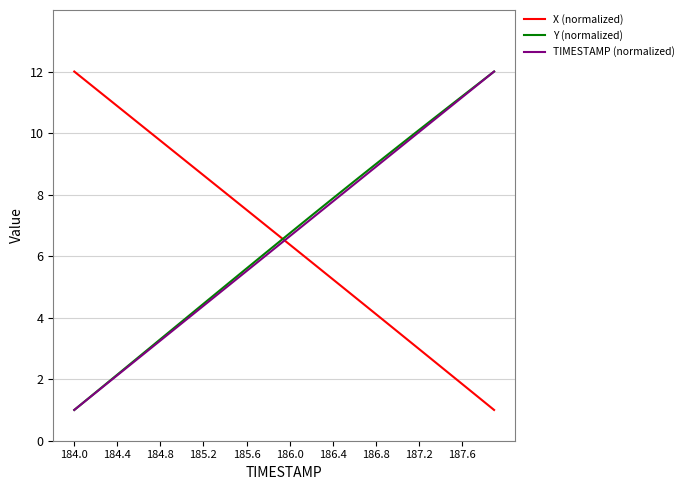

Which series ends up on top after the final intersection of TIMESTAMP (normalized) and X (normalized)?

TIMESTAMP (normalized)